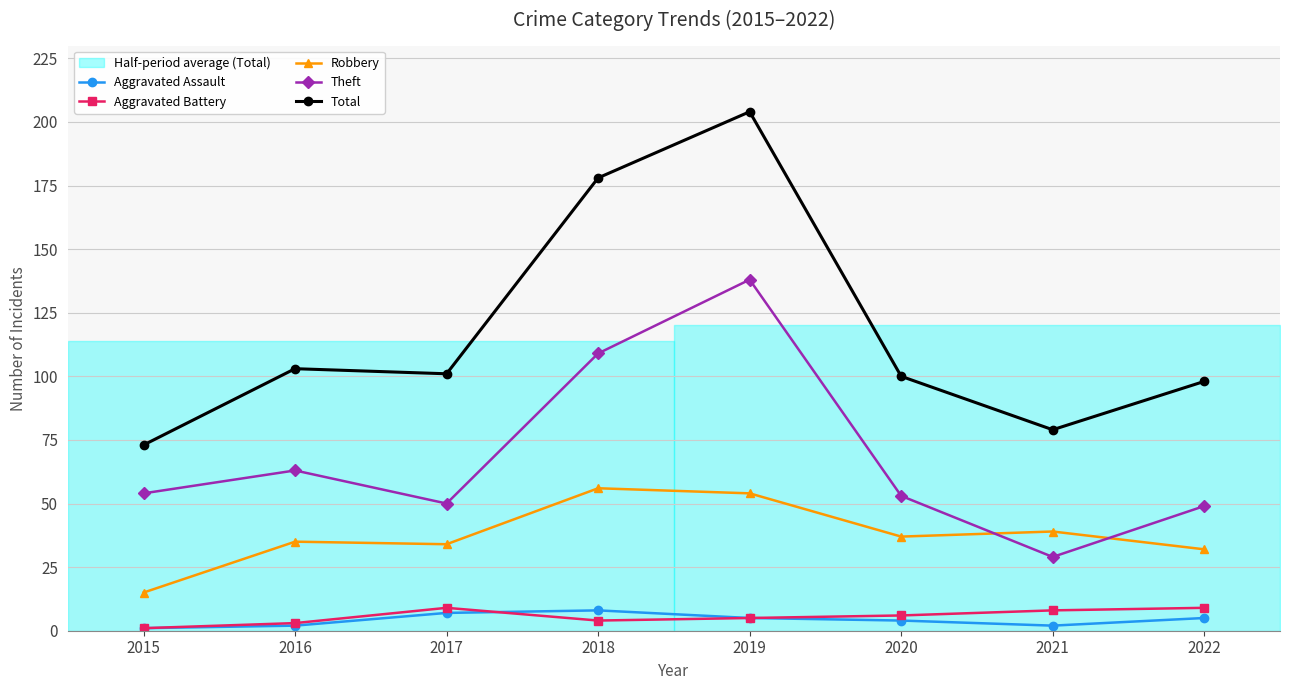

At which category does Aggravated Battery reach its first local peak?

2017